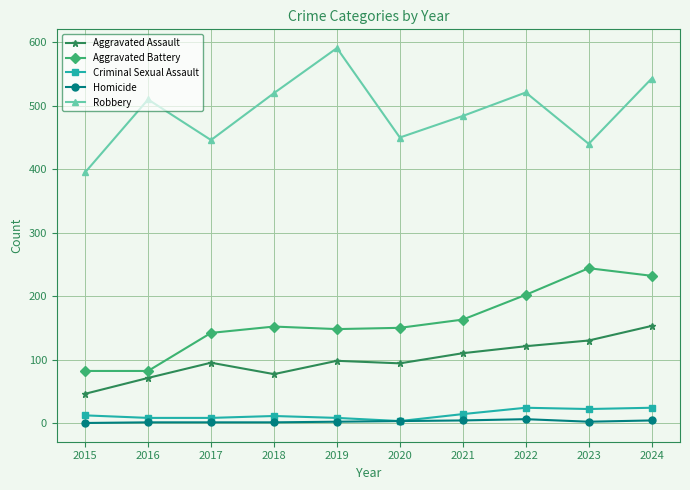

List the series in order of their peak value, lowest first.

Homicide, Criminal Sexual Assault, Aggravated Assault, Aggravated Battery, Robbery